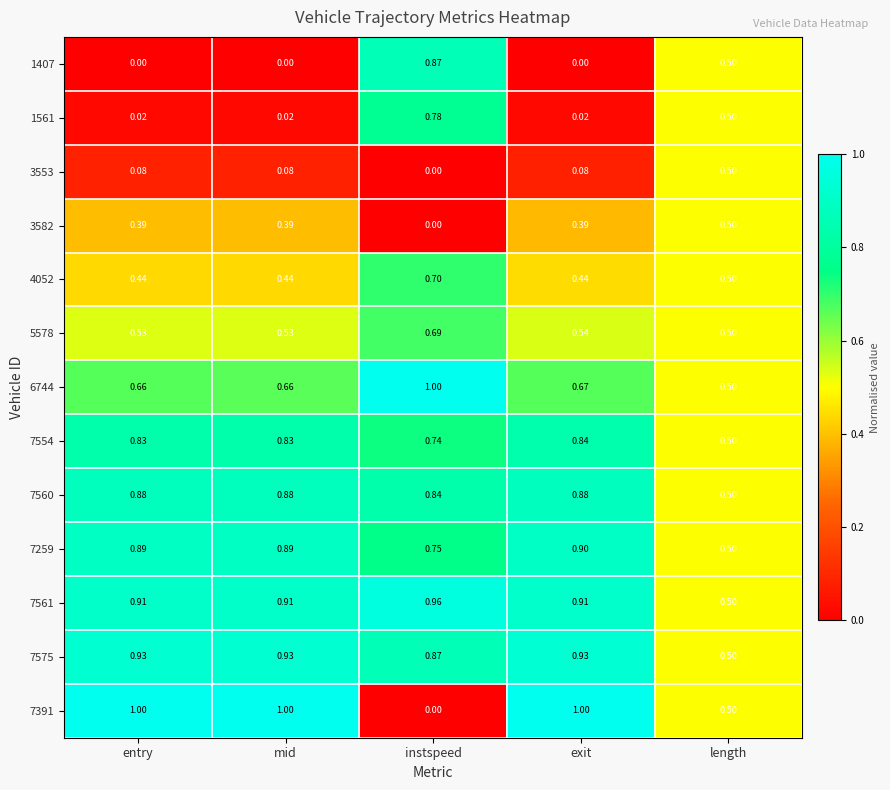

Where is 7259 nearest to the value 0?

length